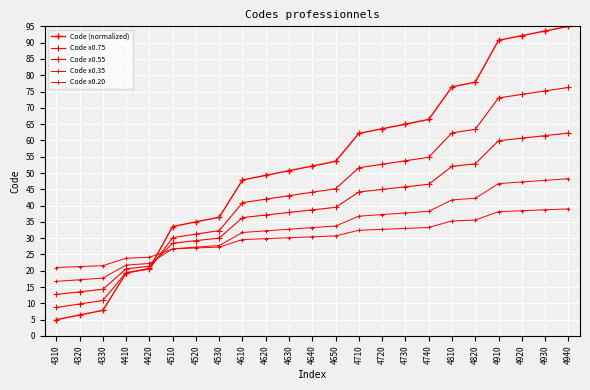

At how many categories does at least one series exceed 29?

18